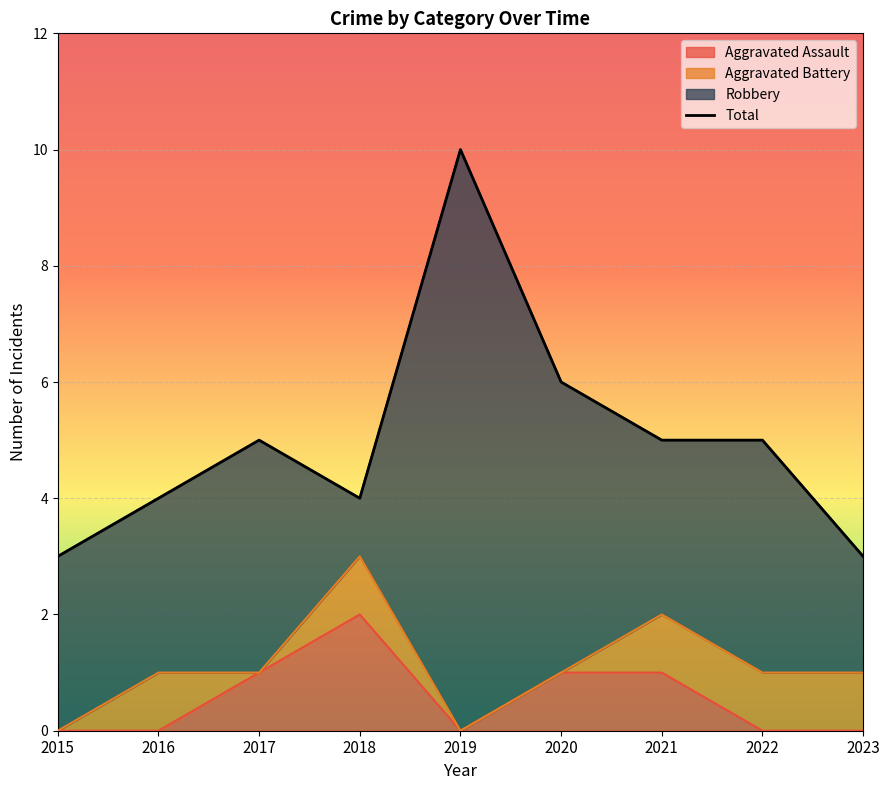

At which category does the data reach its first local peak?

2017